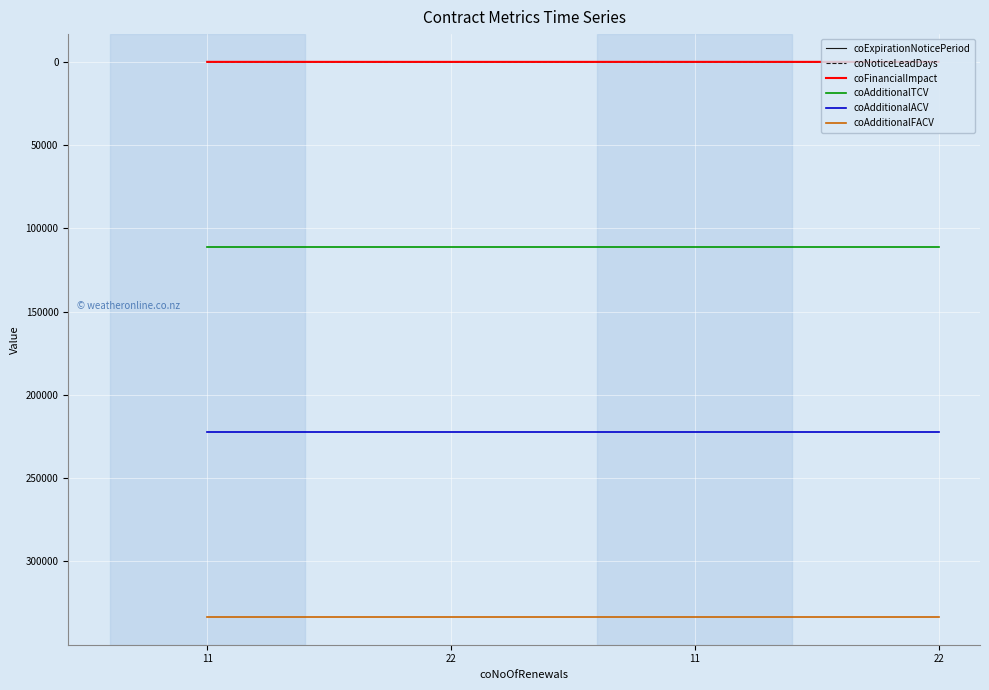

Is this an area chart (filled region under the line)?

No